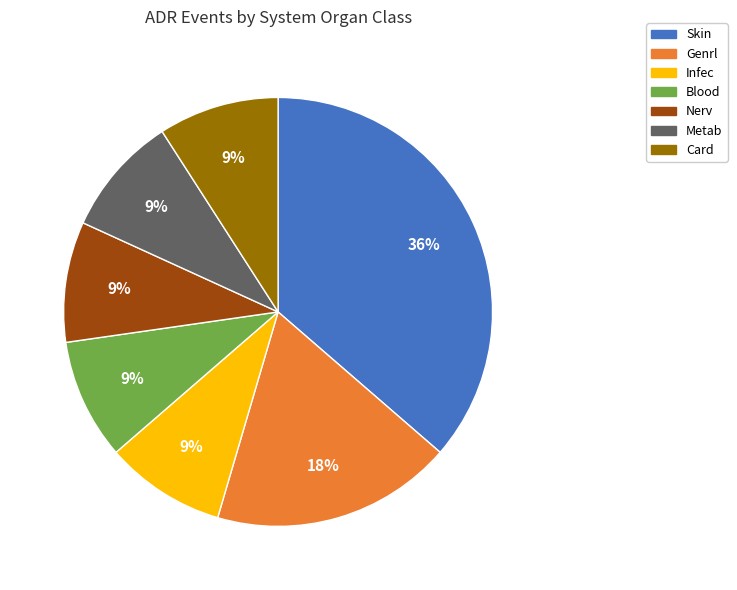

Does any single category account for the majority?

No